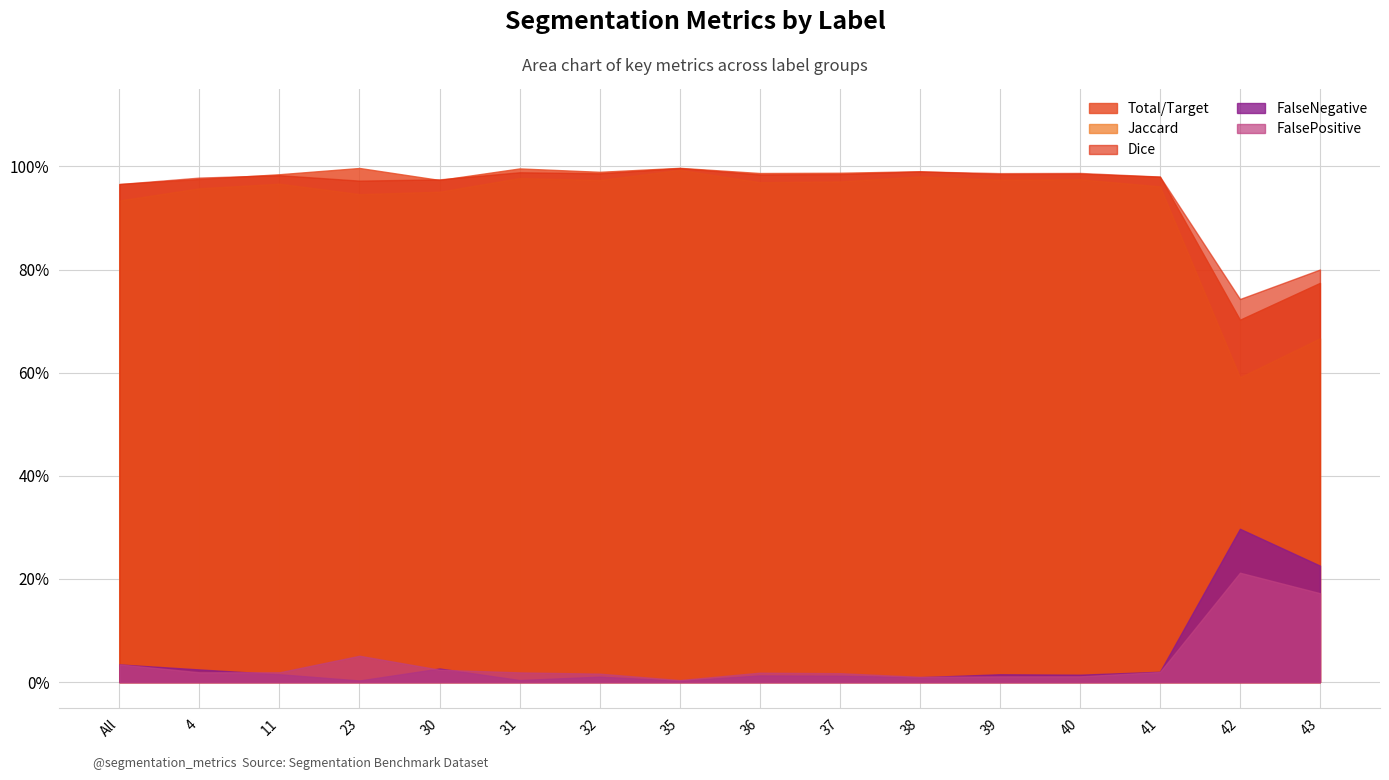

Rank the categories by FalseNegative value from lowest to highest.

35, 23, 31, 38, 32, 37, 36, 40, 39, 11, 41, 4, 30, All, 43, 42